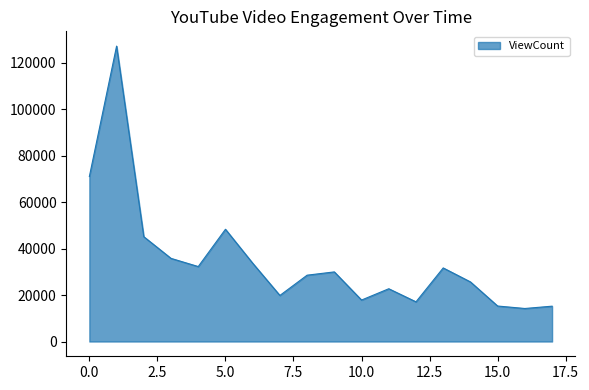

What is the difference between the maximum and minimum values?

112904